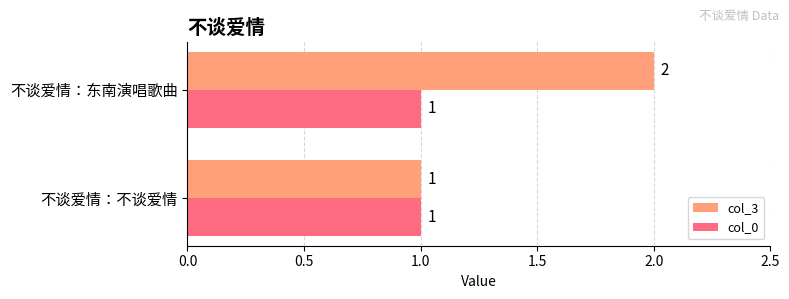

At which label does col_3 reach its peak?

不谈爱情：东南演唱歌曲